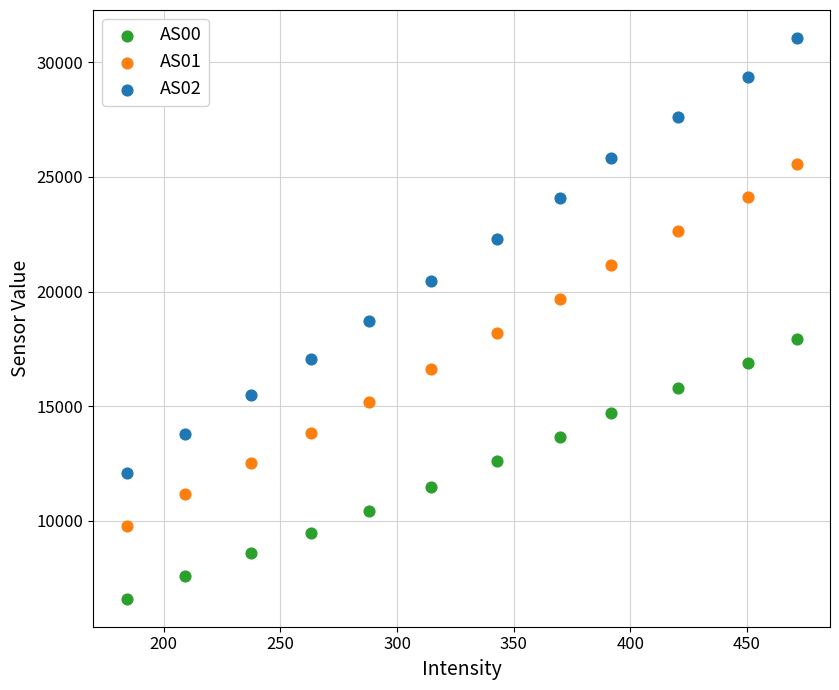

Which series reaches the maximum Y coordinate?

AS02